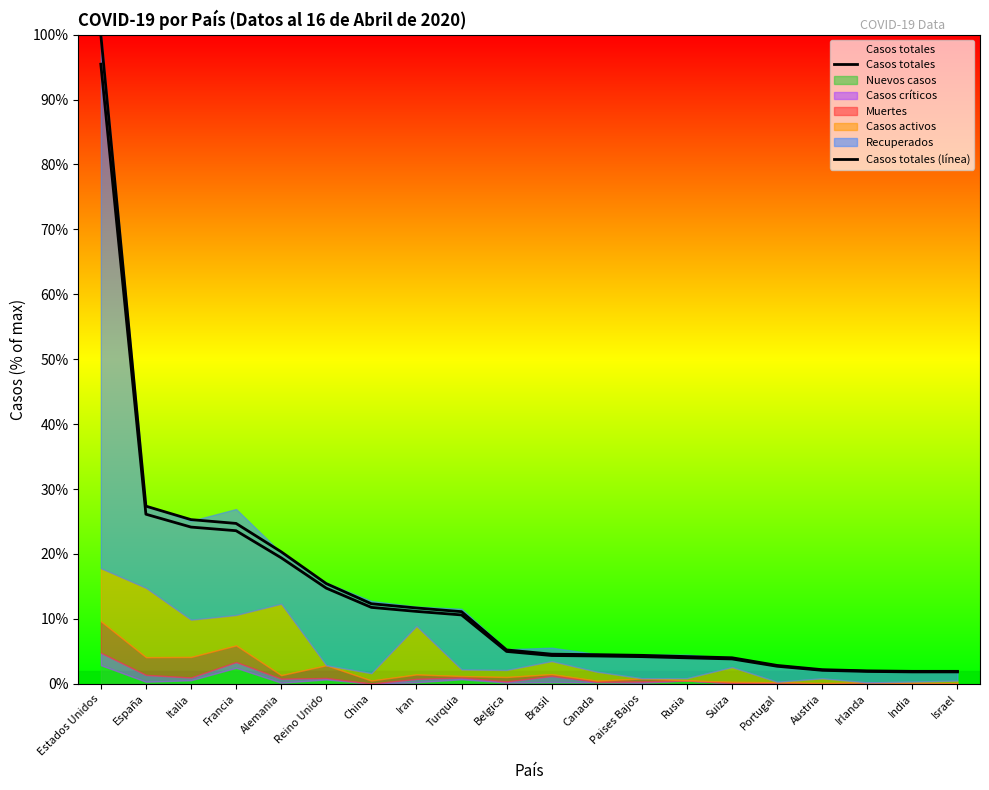

Which category has the lowest value across all series?

Israel